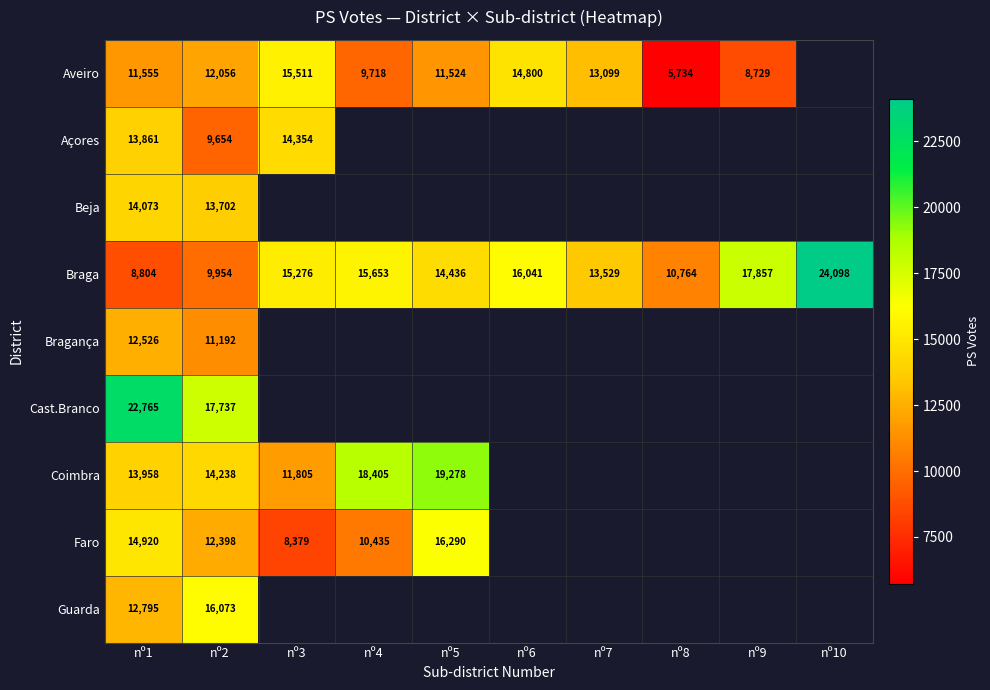

Rank the series at nº2 from highest to lowest value.

Cast.Branco, Guarda, Coimbra, Beja, Faro, Aveiro, Bragança, Braga, Açores